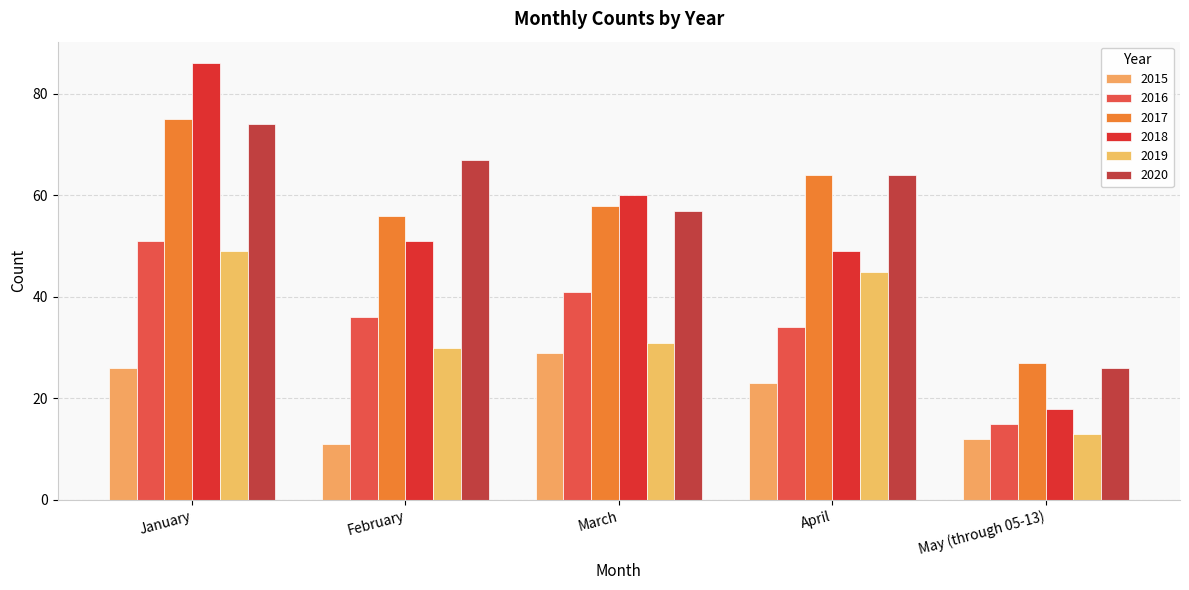

The 2018 series shows 18 at May (through 05-13). True or false?

True